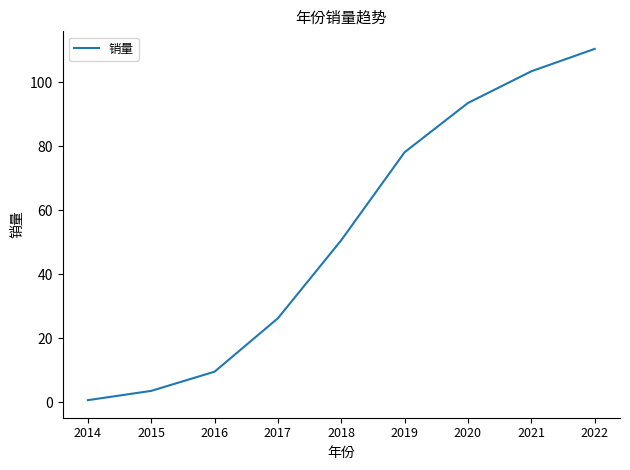

What is the difference between the maximum and second lowest values?

106.9